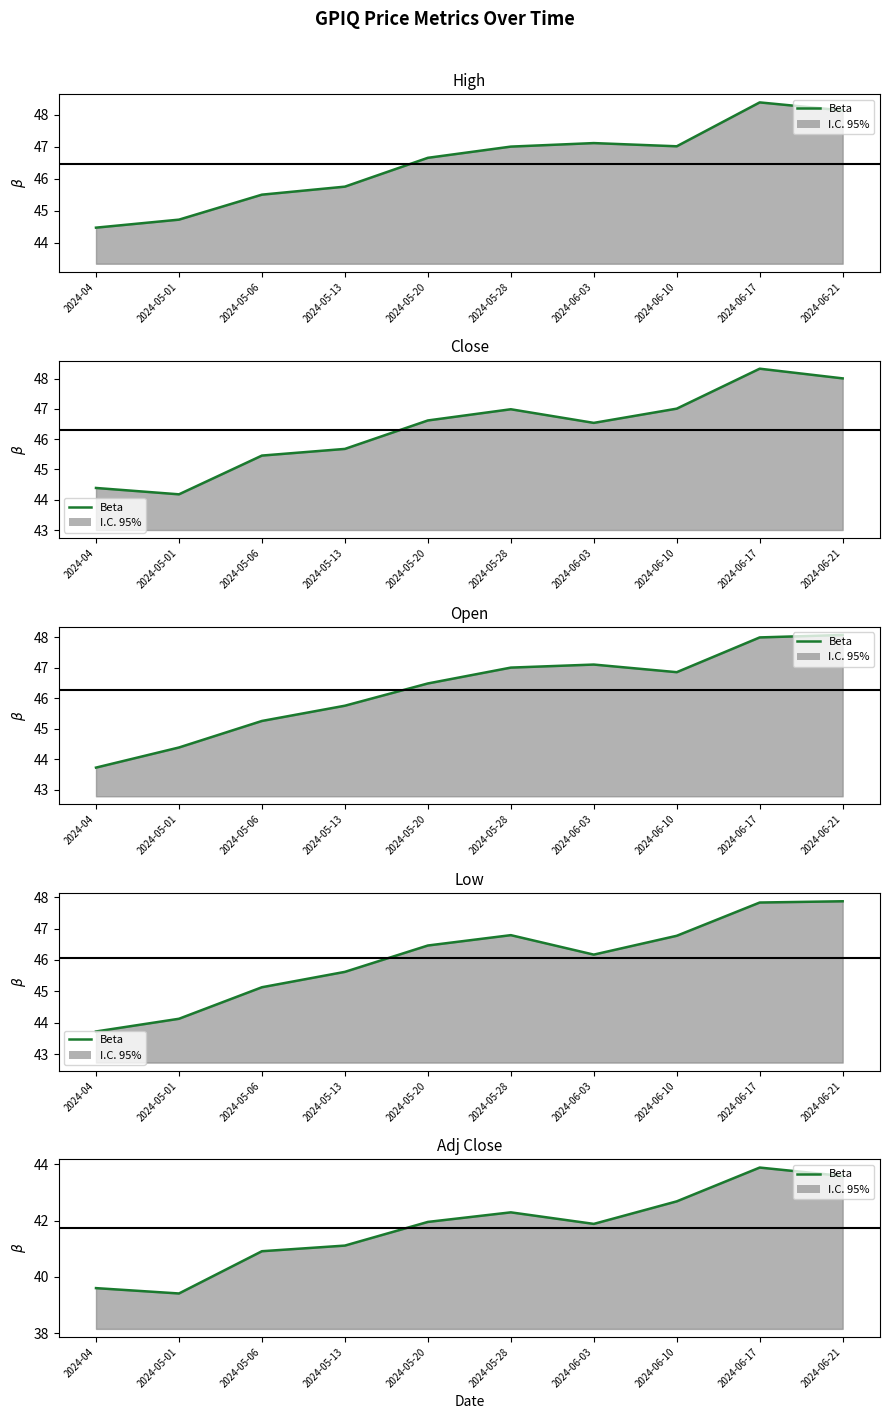

What is the sum of the Open values at 2024-04 and 2024-05-20?

90.2